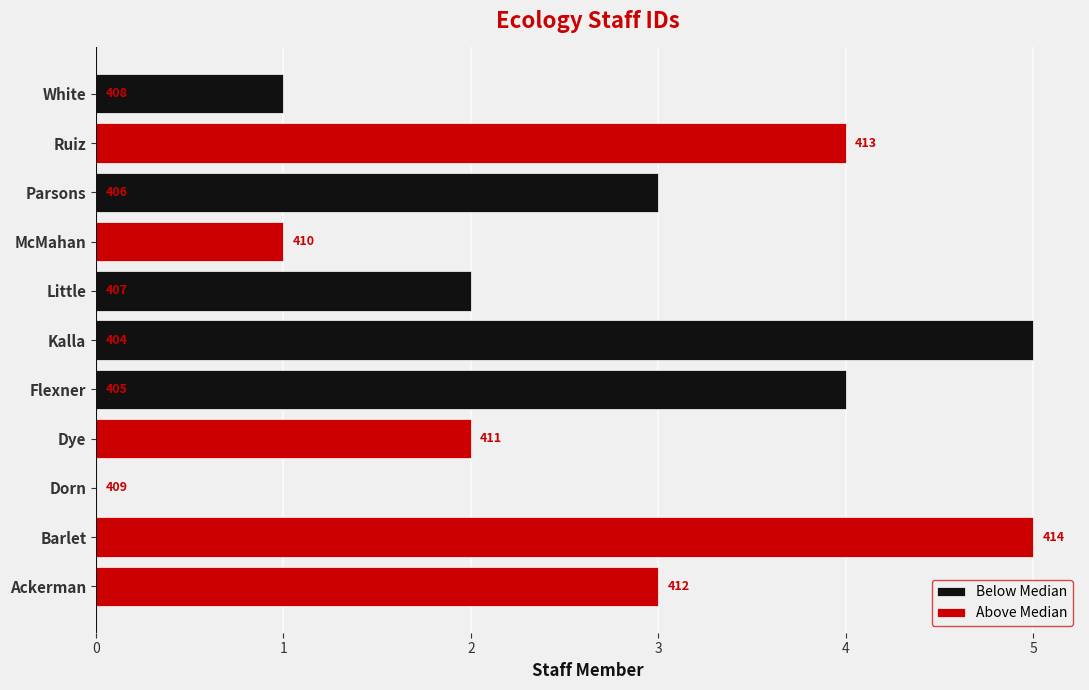

What is the highest value of the Below Median series?

5